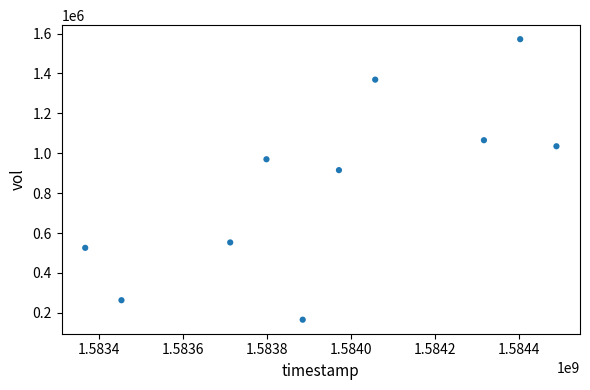

What Y value in the scatter plot is closest to 868750?

915400